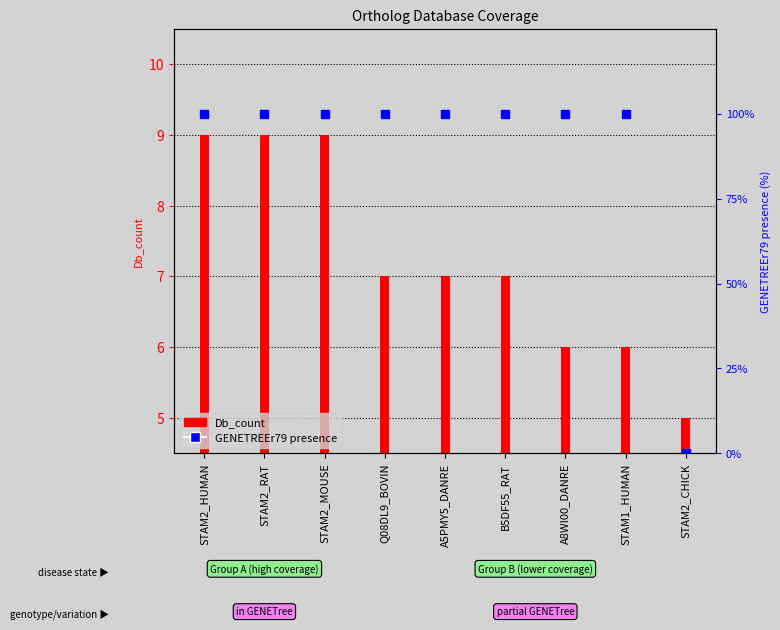

What is the total value across all series at STAM2_HUMAN?

109